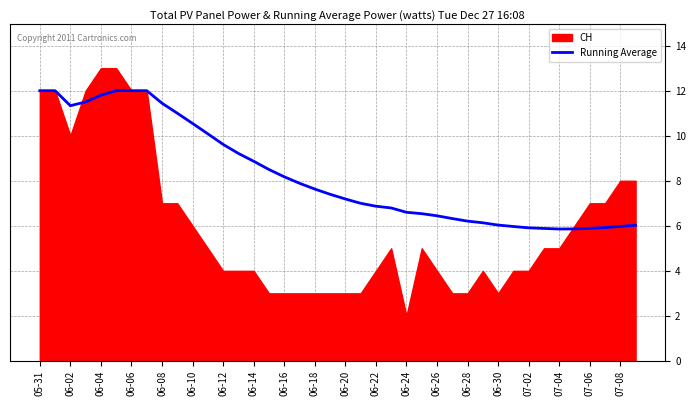

Is it true that Running Average equals 8.3 at 06-30?

False